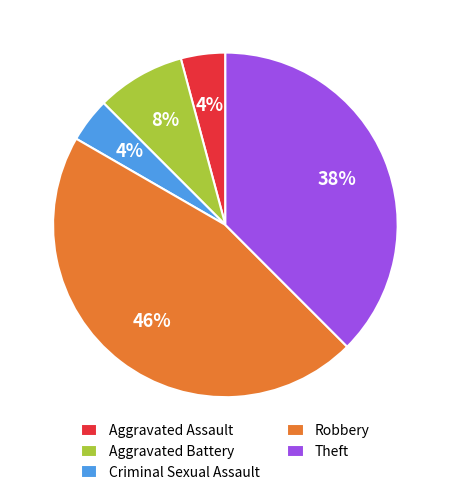

Which category has the biggest portion of the pie?

Robbery